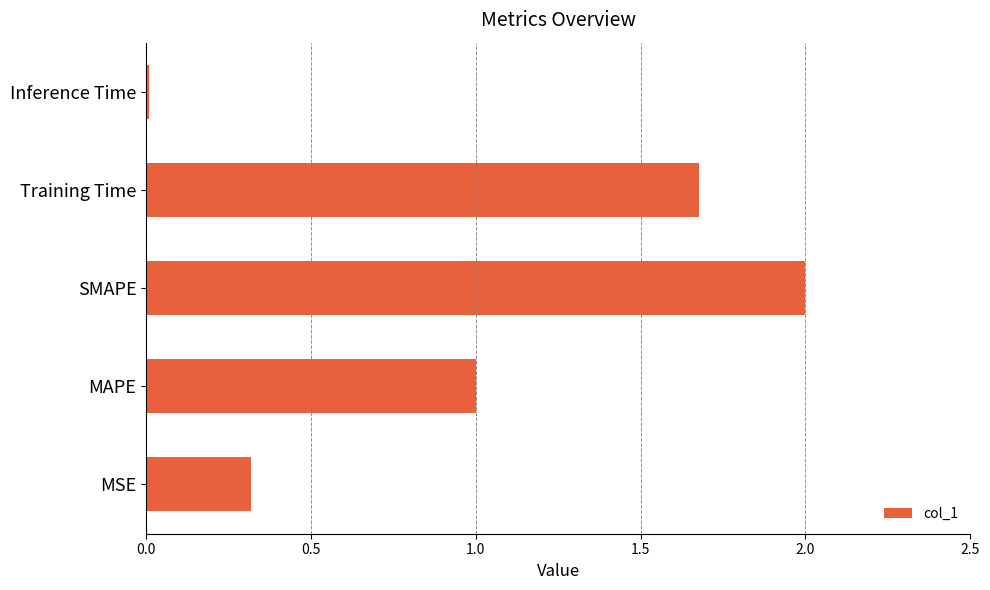

Which label corresponds to the smallest value in the chart?

Inference Time